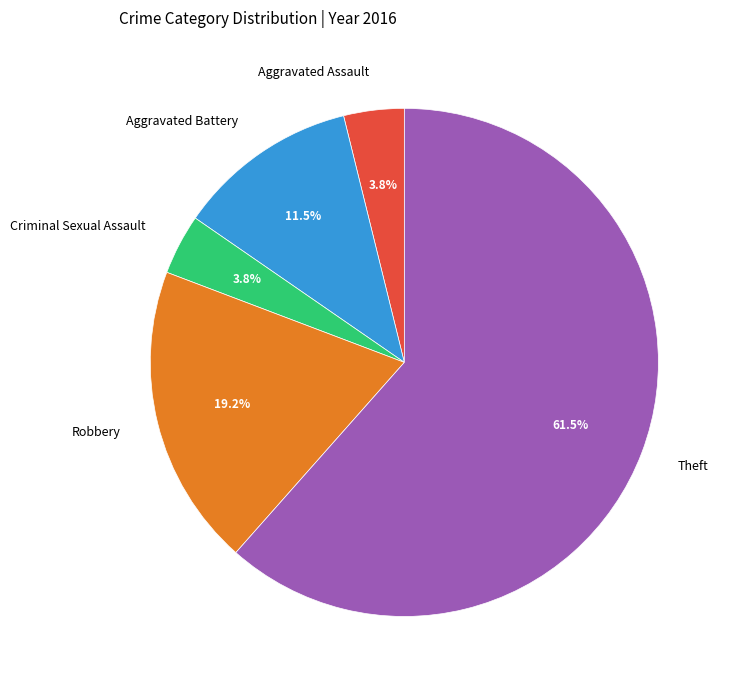

Is the sum of Aggravated Assault and Robbery greater than half?

No